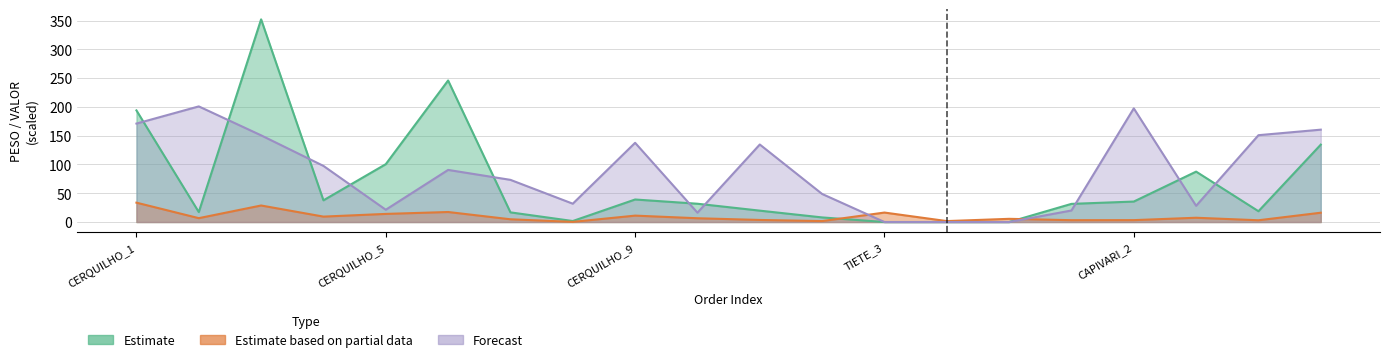

What is the sum of the Estimate based on partial data values at CERQUILHO_9 and CAPIVARI_1?

14.3